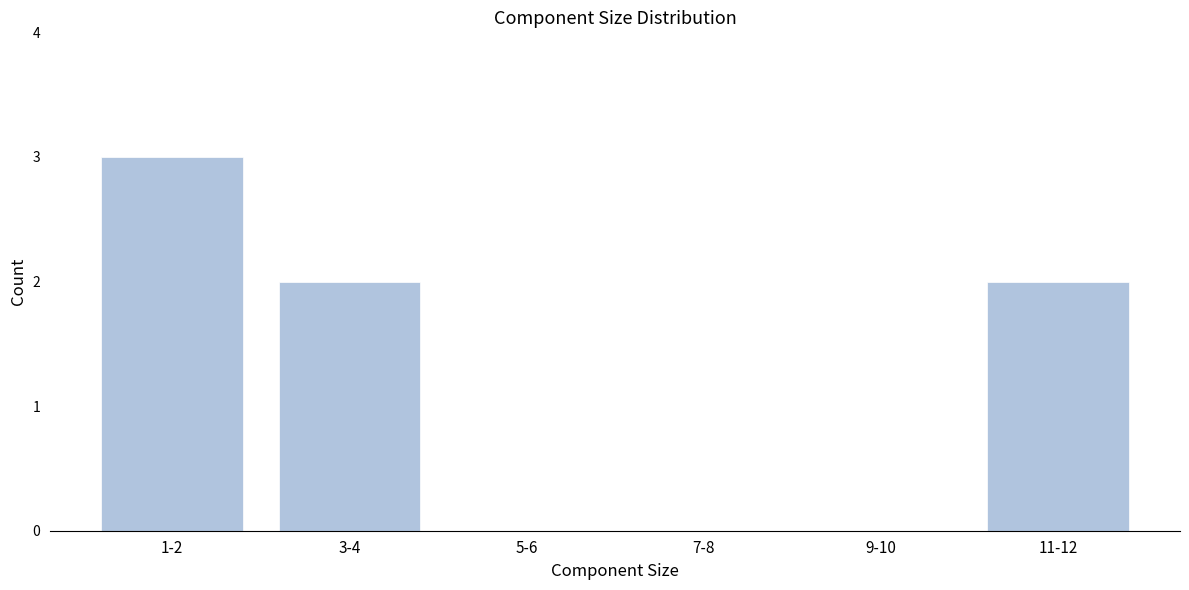

Reading left to right, extract all data points from this chart.

1-2=3	3-4=2	5-6=0	7-8=0	9-10=0	11-12=2